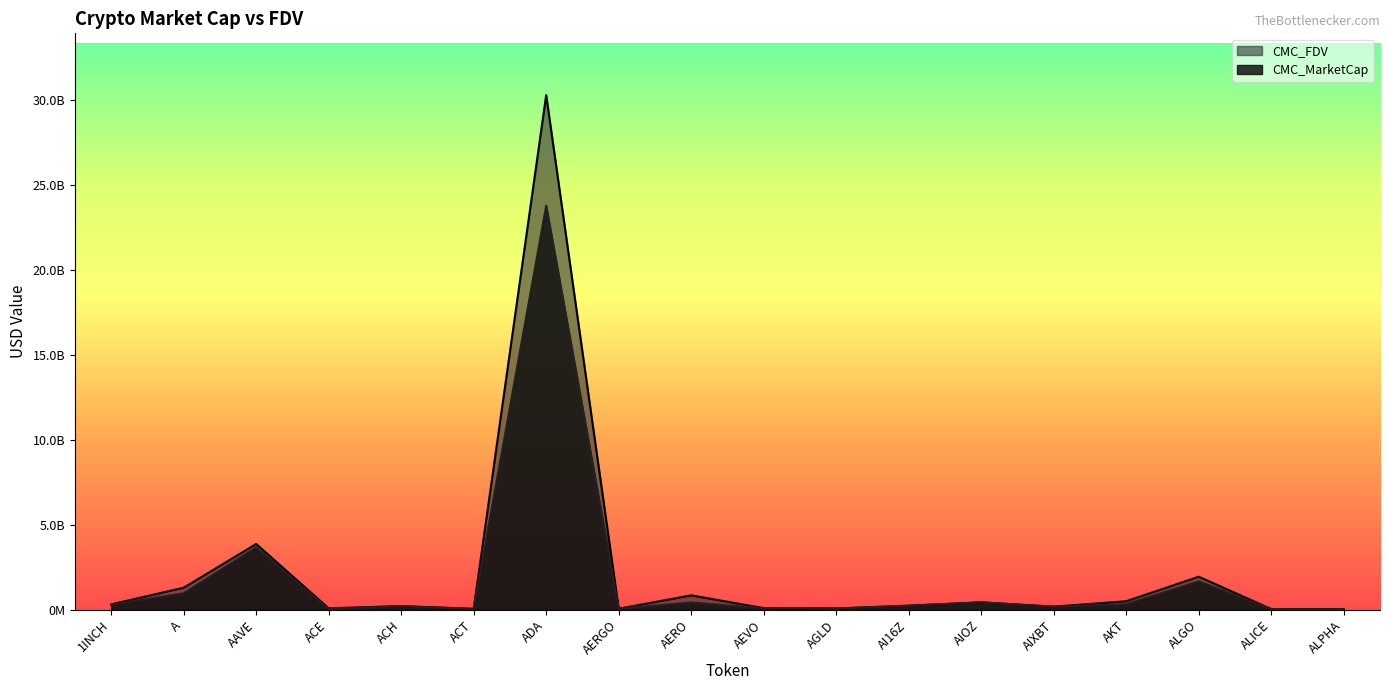

What is the sum of the CMC_FDV values at ALPHA and AERO?

869320884.0